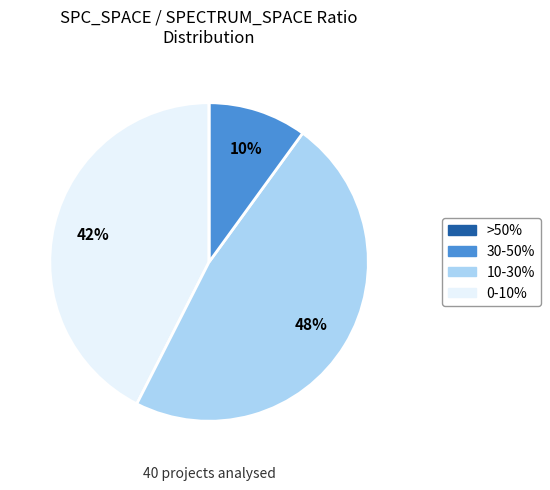

Is there a majority slice in this chart?

No